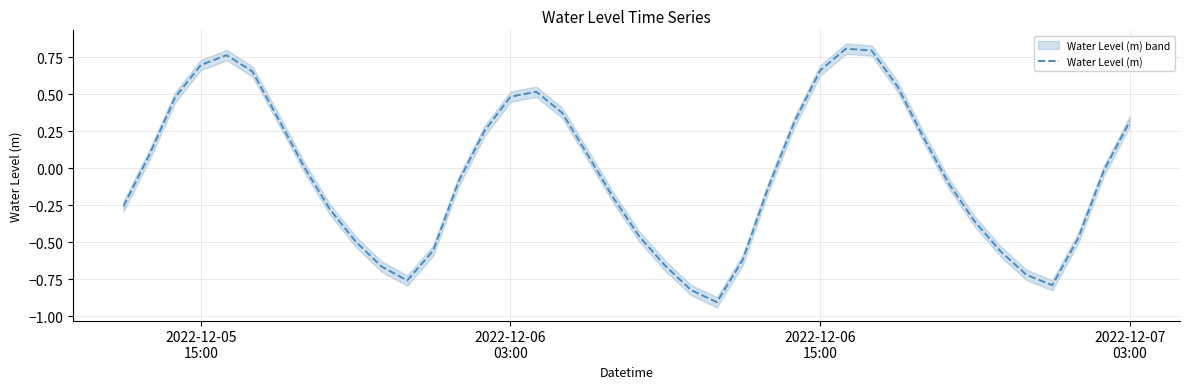

Is it true that the value at 35 is -1.1?

False